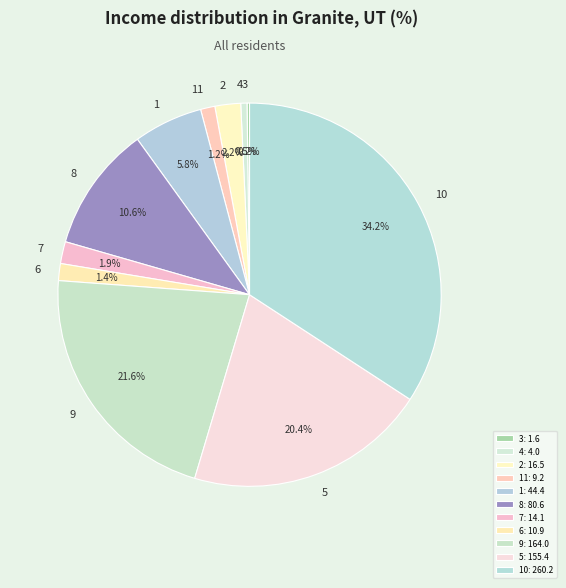

What percentage is NOT represented by 11?

98.8%